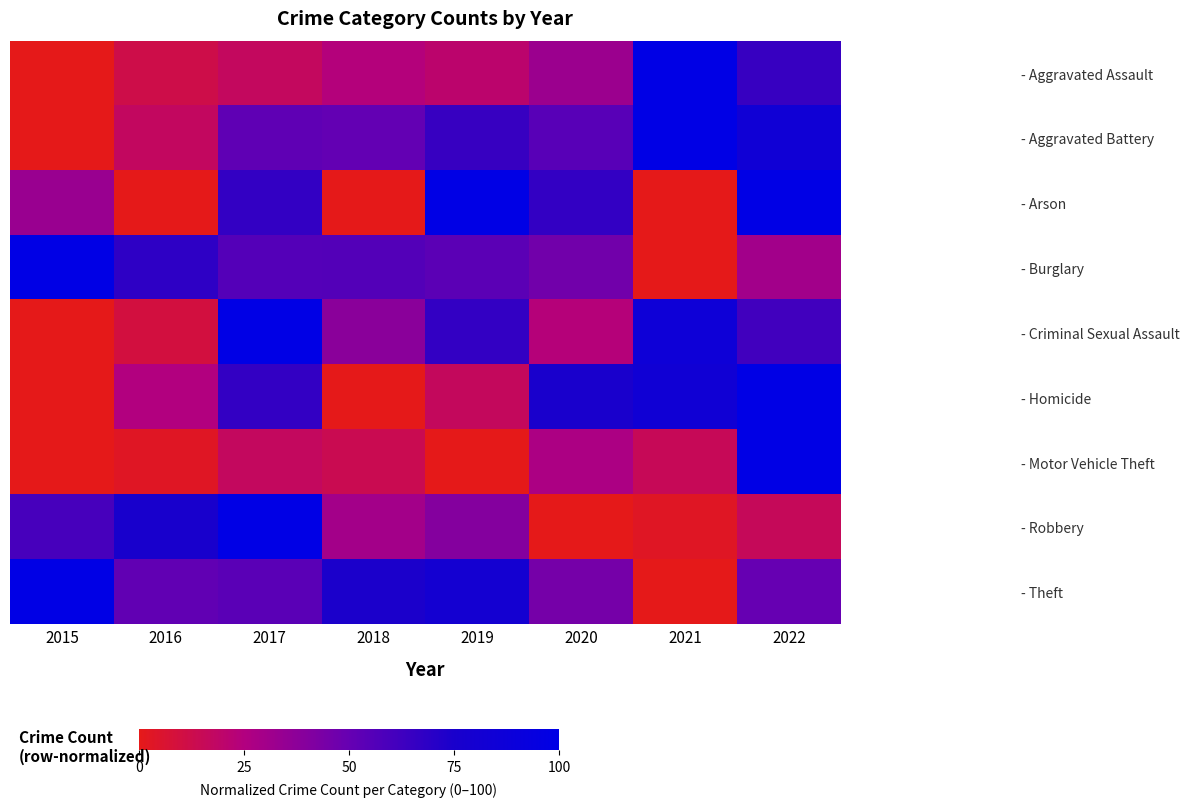

Reading left to right, extract all data points from this chart.

- Aggravated Assault: 2015=0.0	2016=12.0	2017=16.9	2018=24.1	2019=20.5	2020=32.5	2021=100.0	2022=65.1
- Aggravated Battery: 2015=0.0	2016=17.4	2017=52.2	2018=51.1	2019=65.2	2020=54.3	2021=100.0	2022=83.7
- Arson: 2015=33.3	2016=0.0	2017=66.7	2018=0.0	2019=100.0	2020=66.7	2021=0.0	2022=100.0
- Burglary: 2015=100.0	2016=68.2	2017=55.8	2018=56.2	2019=53.3	2020=46.3	2021=0.0	2022=30.2
- Criminal Sexual Assault: 2015=0.0	2016=9.5	2017=100.0	2018=38.1	2019=66.7	2020=23.8	2021=85.7	2022=61.9
- Homicide: 2015=0.0	2016=25.0	2017=66.7	2018=0.0	2019=16.7	2020=75.0	2021=83.3	2022=100.0
- Motor Vehicle Theft: 2015=0.0	2016=2.9	2017=16.9	2018=14.0	2019=0.0	2020=27.2	2021=15.4	2022=100.0
- Robbery: 2015=59.8	2016=75.7	2017=100.0	2018=29.9	2019=40.2	2020=0.0	2021=2.8	2022=15.9
- Theft: 2015=100.0	2016=51.5	2017=53.6	2018=74.6	2019=80.3	2020=45.1	2021=0.0	2022=49.8